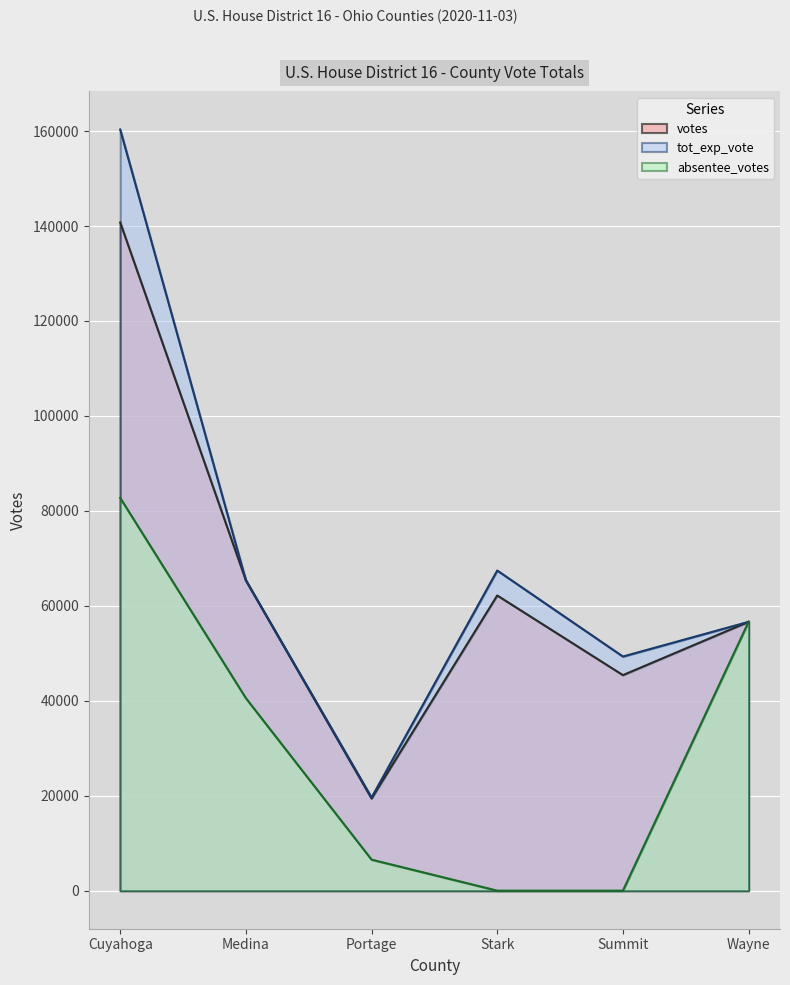

How many values in the votes series exceed 62176?

2